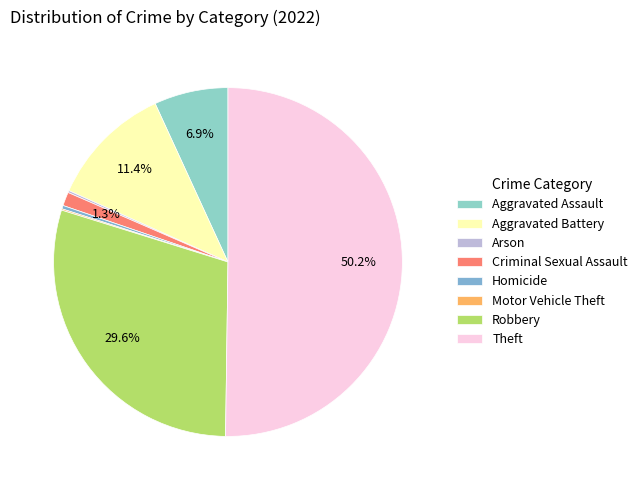

What is the total percentage of Aggravated Assault and Theft?

57.1%